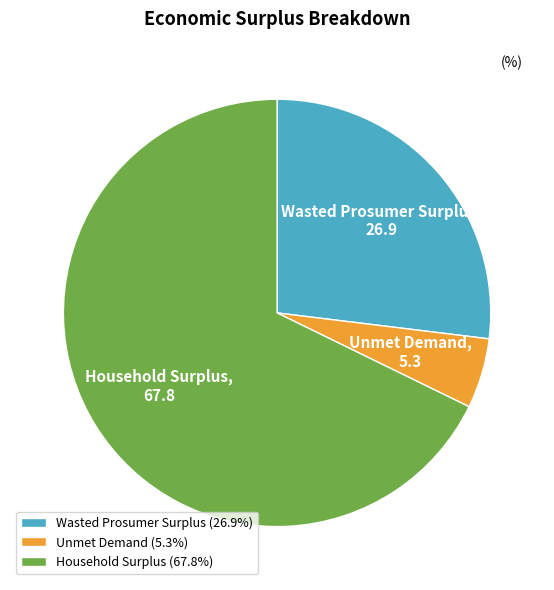

Is there a majority slice in this chart?

Yes